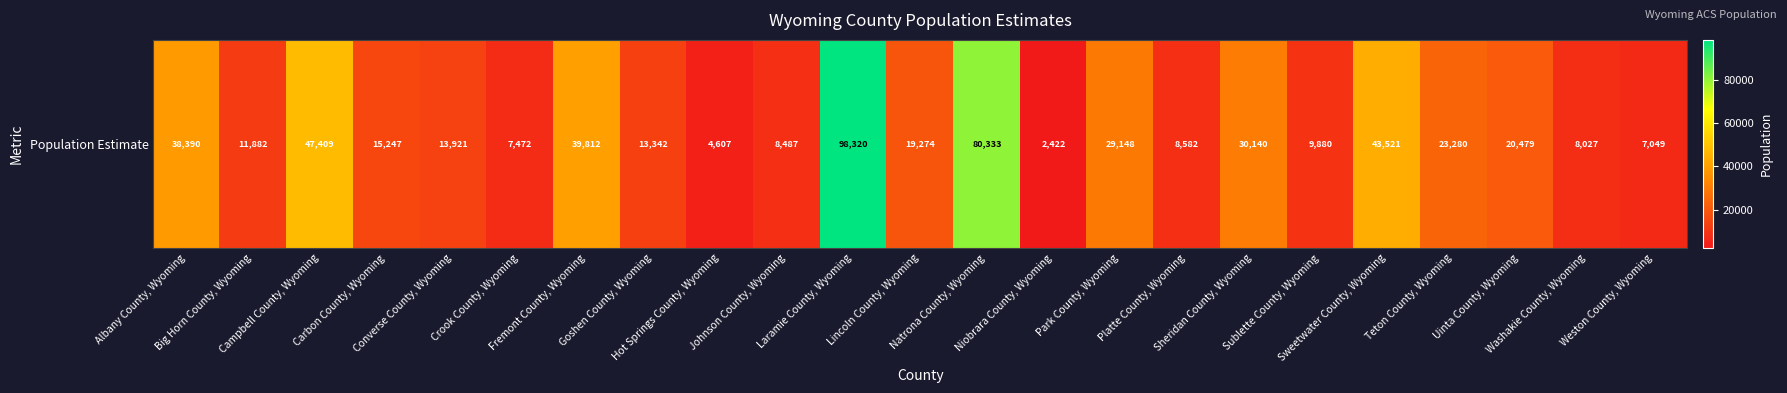

Reading left to right, extract all data points from this chart.

38390	11882	47409	15247	13921	7472	39812	13342	4607	8487	98320	19274	80333	2422	29148	8582	30140	9880	43521	23280	20479	8027	7049